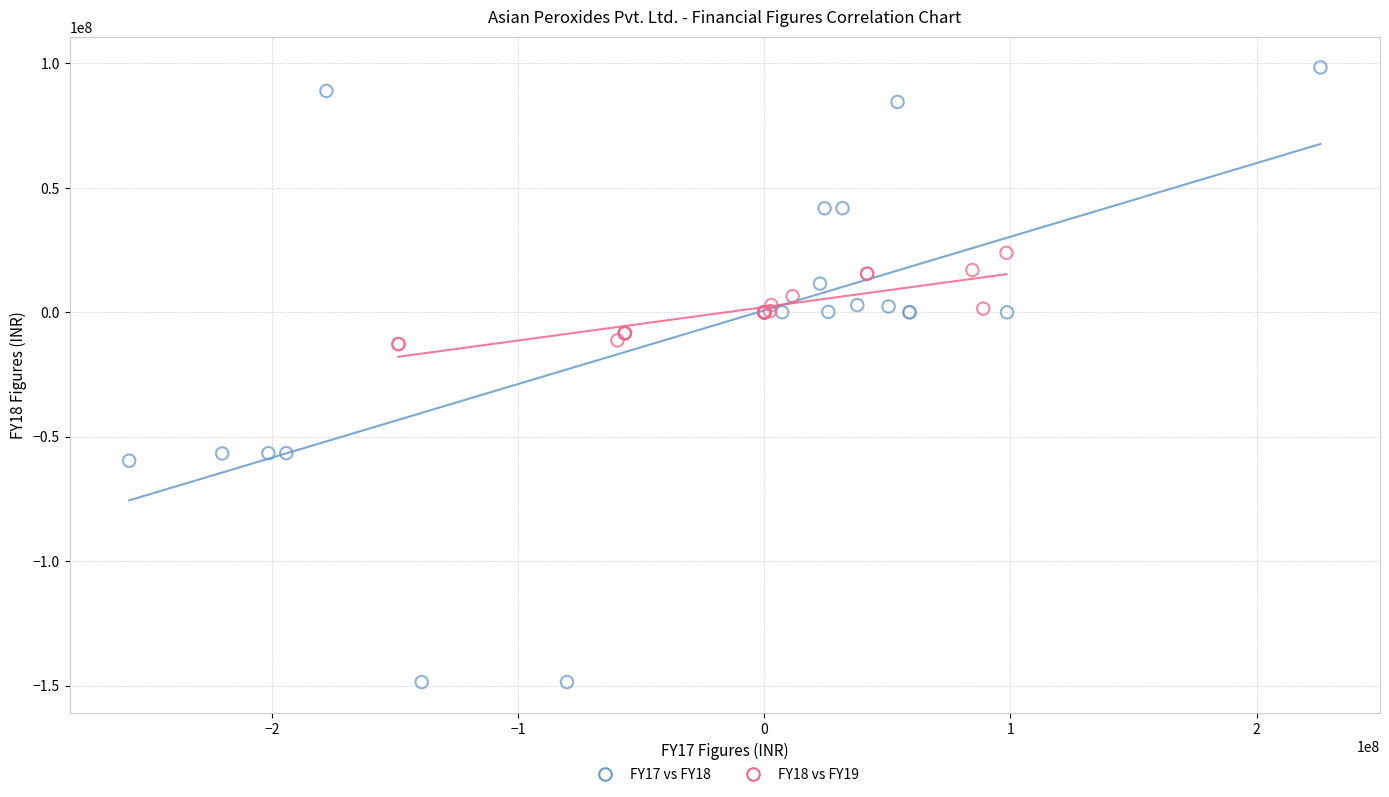

Which series has the largest Y range (max minus min)?

FY17 vs FY18